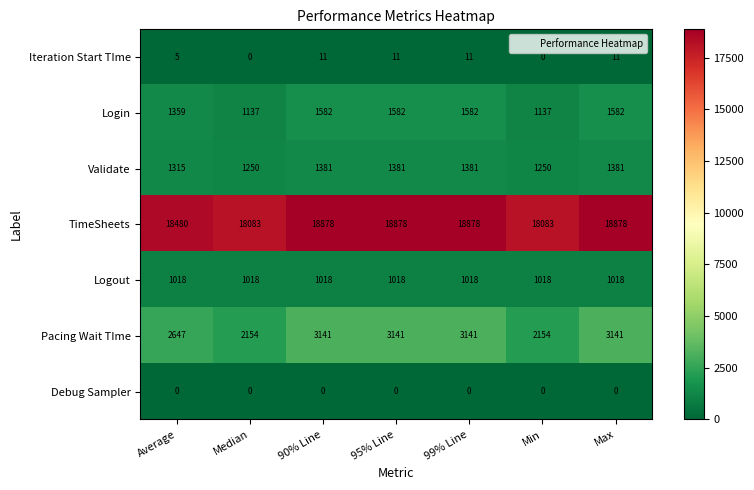

How many series are shown in this chart?

7